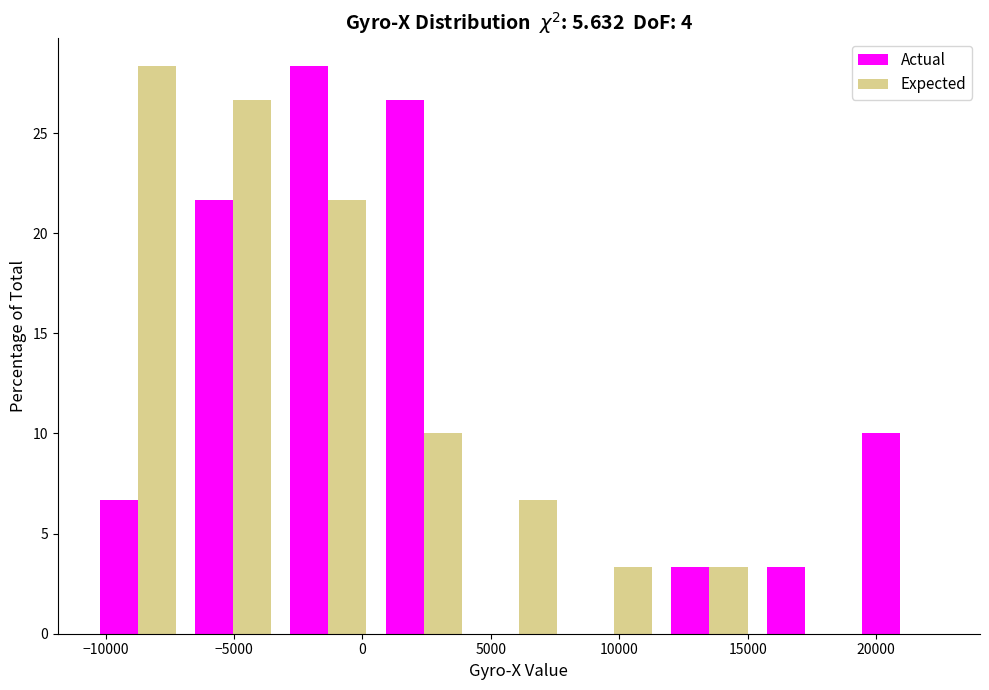

Reading left to right, transcribe this chart: for each range on the x-axis, give the height of each series' bar. Neither the bar edges nor the heights are printed on the chart, so give them approximately, as read against the axes.

-10500 to -7000: Actual=6.5	Expected=28.5
-7000 to -3000: Actual=21.5	Expected=26.5
-3000 to 500: Actual=28.5	Expected=21.5
500 to 4000: Actual=26.5	Expected=10.0
4000 to 8000: Actual=0	Expected=6.5
8000 to 11500: Actual=0	Expected=3.5
11500 to 15500: Actual=3.5	Expected=3.5
15500 to 19000: Actual=3.5	Expected=0
19000 to 23000: Actual=10.0	Expected=0